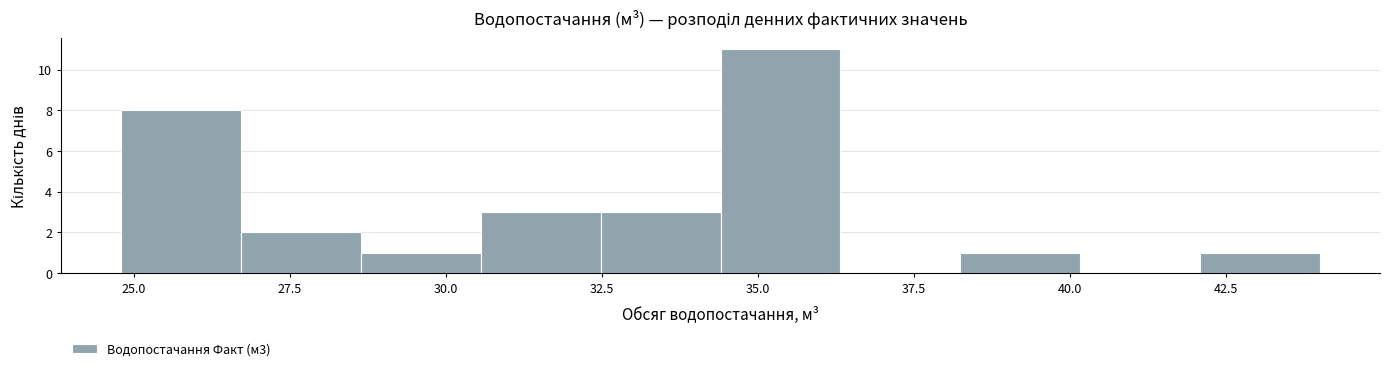

Read against the x-axis, roughly where is the centre of the tallest bar?

35.5